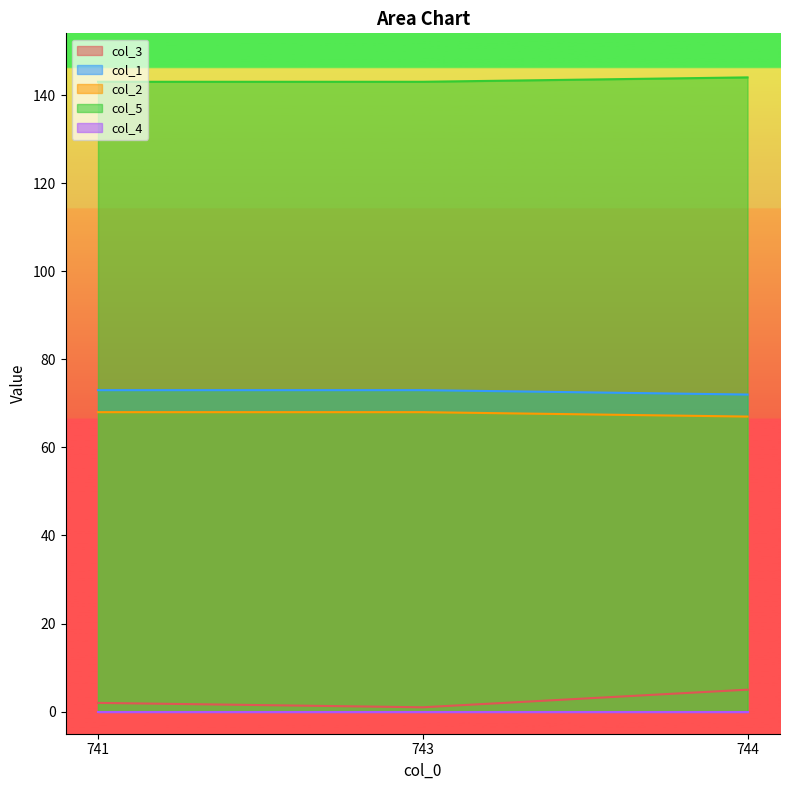

Does the chart display data point markers on the line(s)?

No